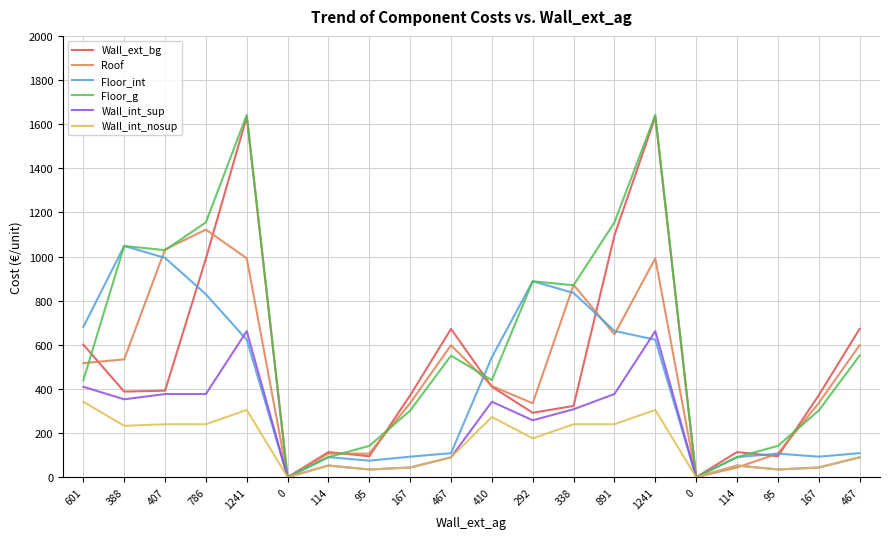

What are all the series names shown in the legend?

Wall_ext_bg, Roof, Floor_int, Floor_g, Wall_int_sup, Wall_int_nosup